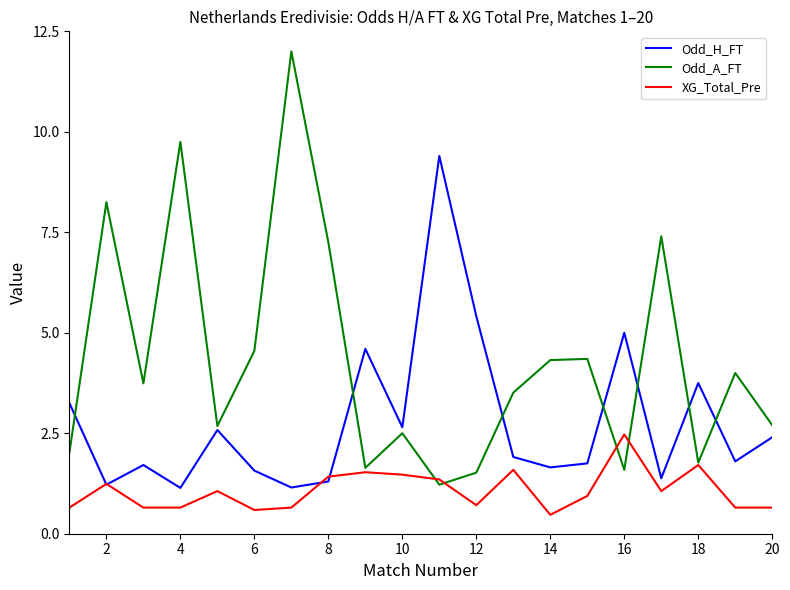

Which series has the largest range (max minus min)?

Odd_A_FT